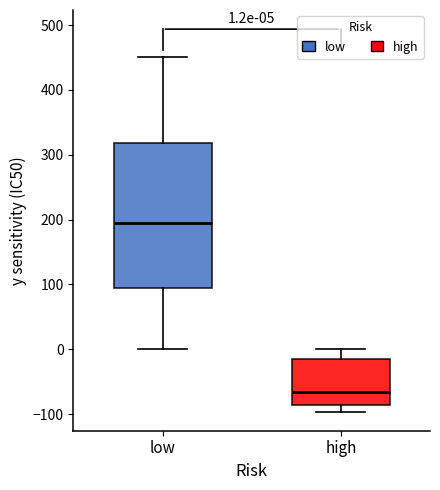

Which box's median line is the highest?

low